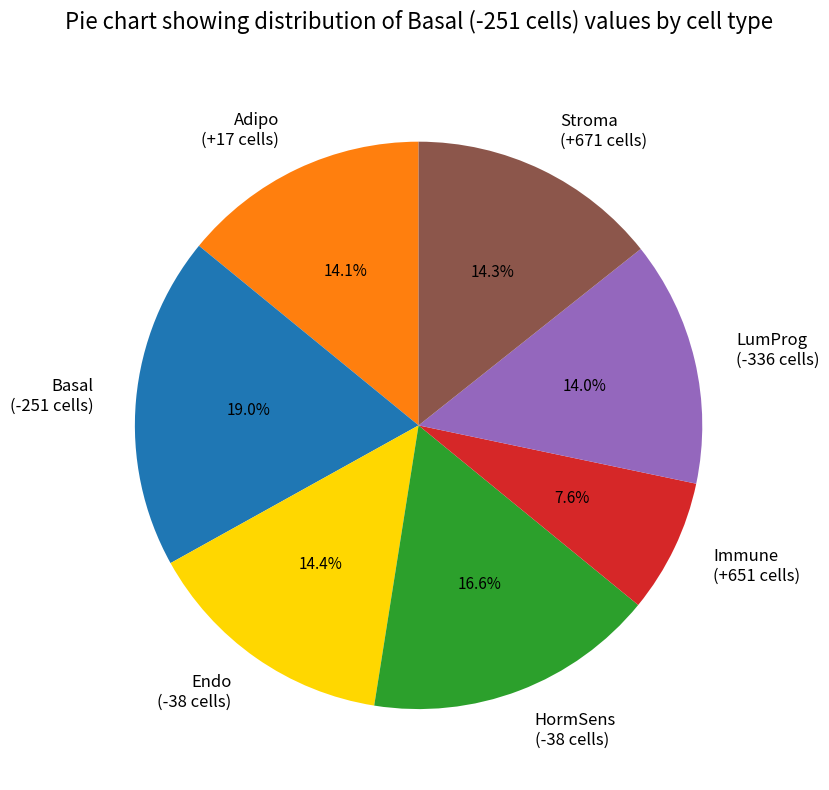

How many slices are in this pie chart?

7